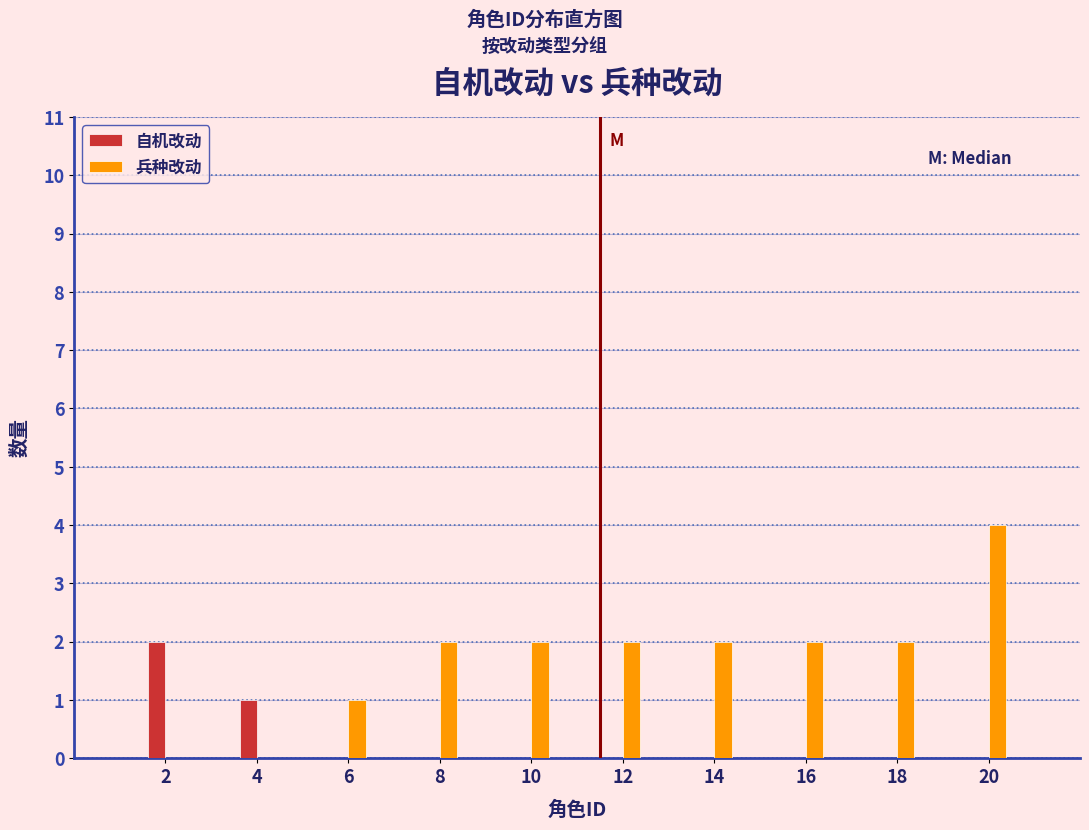

Reading left to right, extract all data points from this chart.

自机改动: 2=2	4=1	6=0	8=0	10=0	12=0	14=0	16=0	18=0	20=0
兵种改动: 2=0	4=0	6=1	8=2	10=2	12=2	14=2	16=2	18=2	20=4